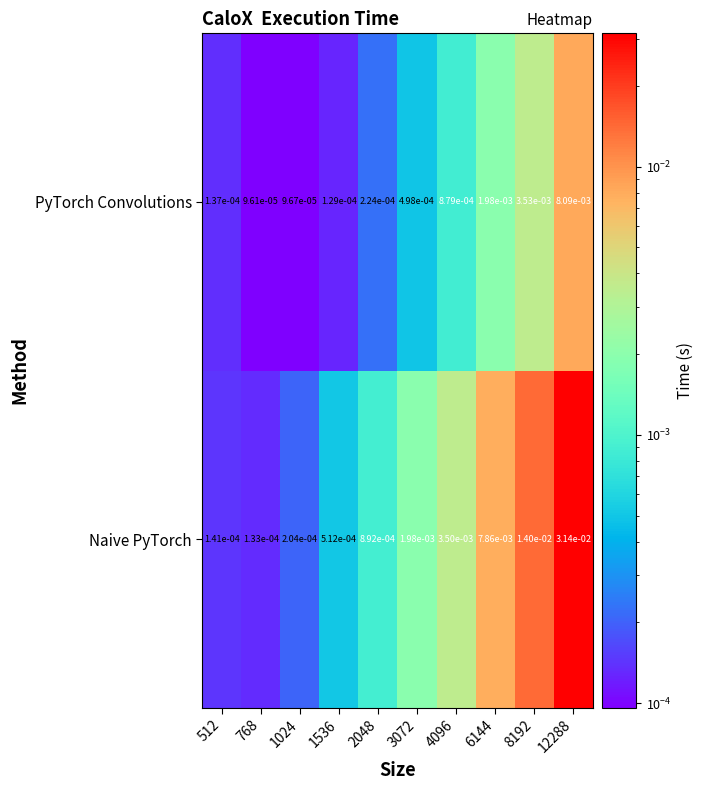

Which series has the widest spread of values?

Naive PyTorch